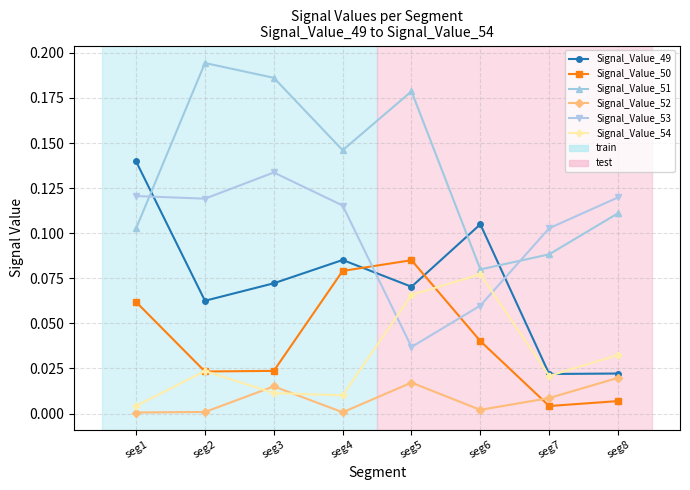

In Signal_Value_54, how many points are higher than both neighbors (excluding endpoints)?

2